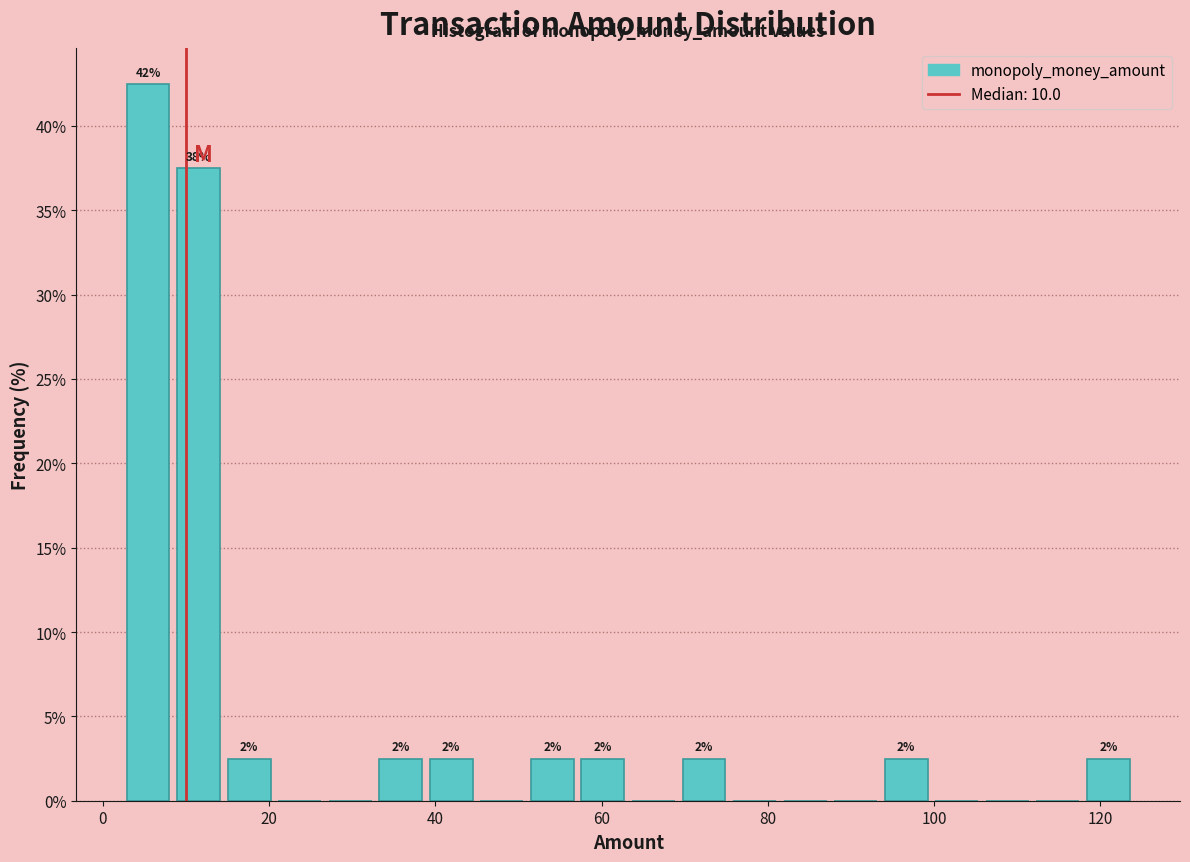

Read against the x-axis, roughly where is the centre of the tallest bar?

6